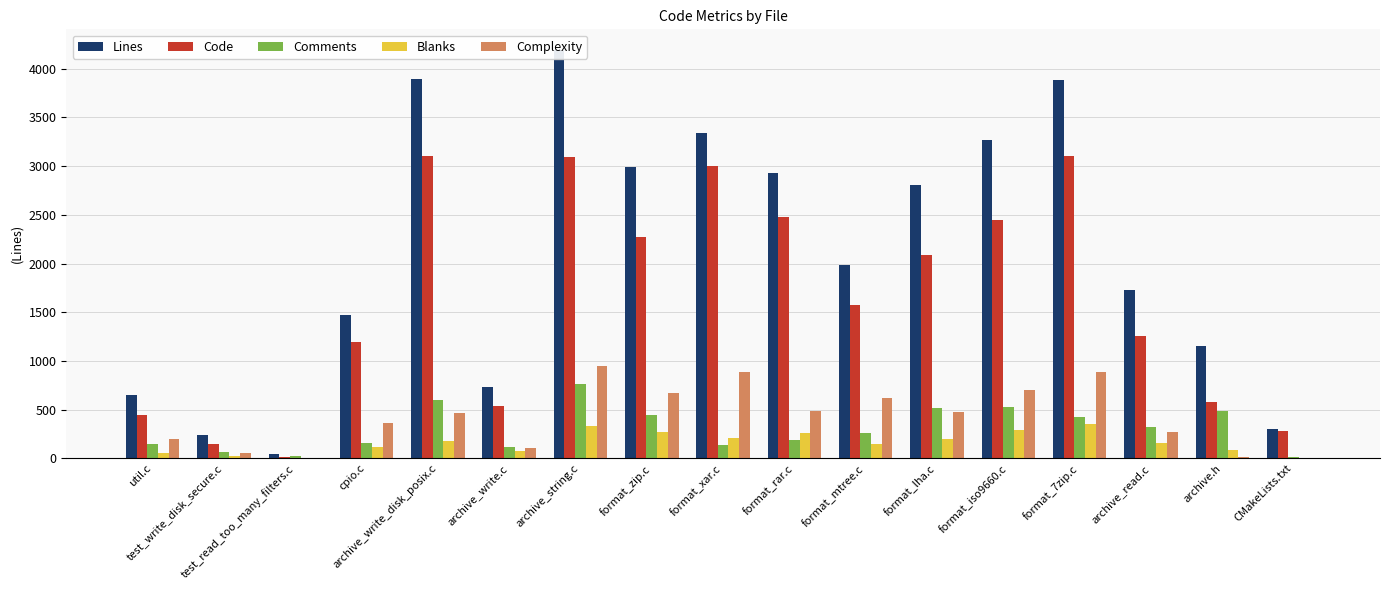

At which label does Complexity reach its peak?

archive_string.c